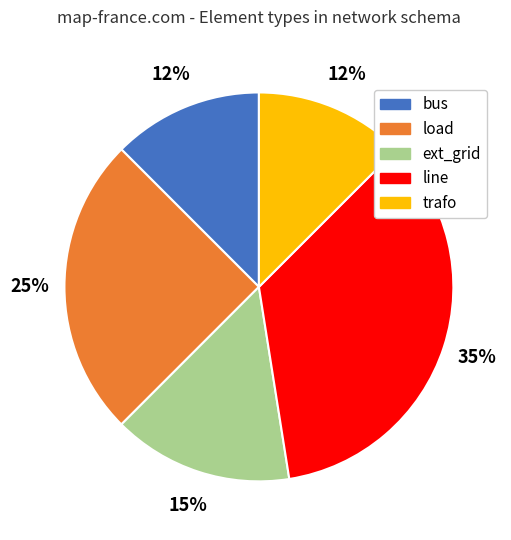

Is trafo the majority of the pie?

No